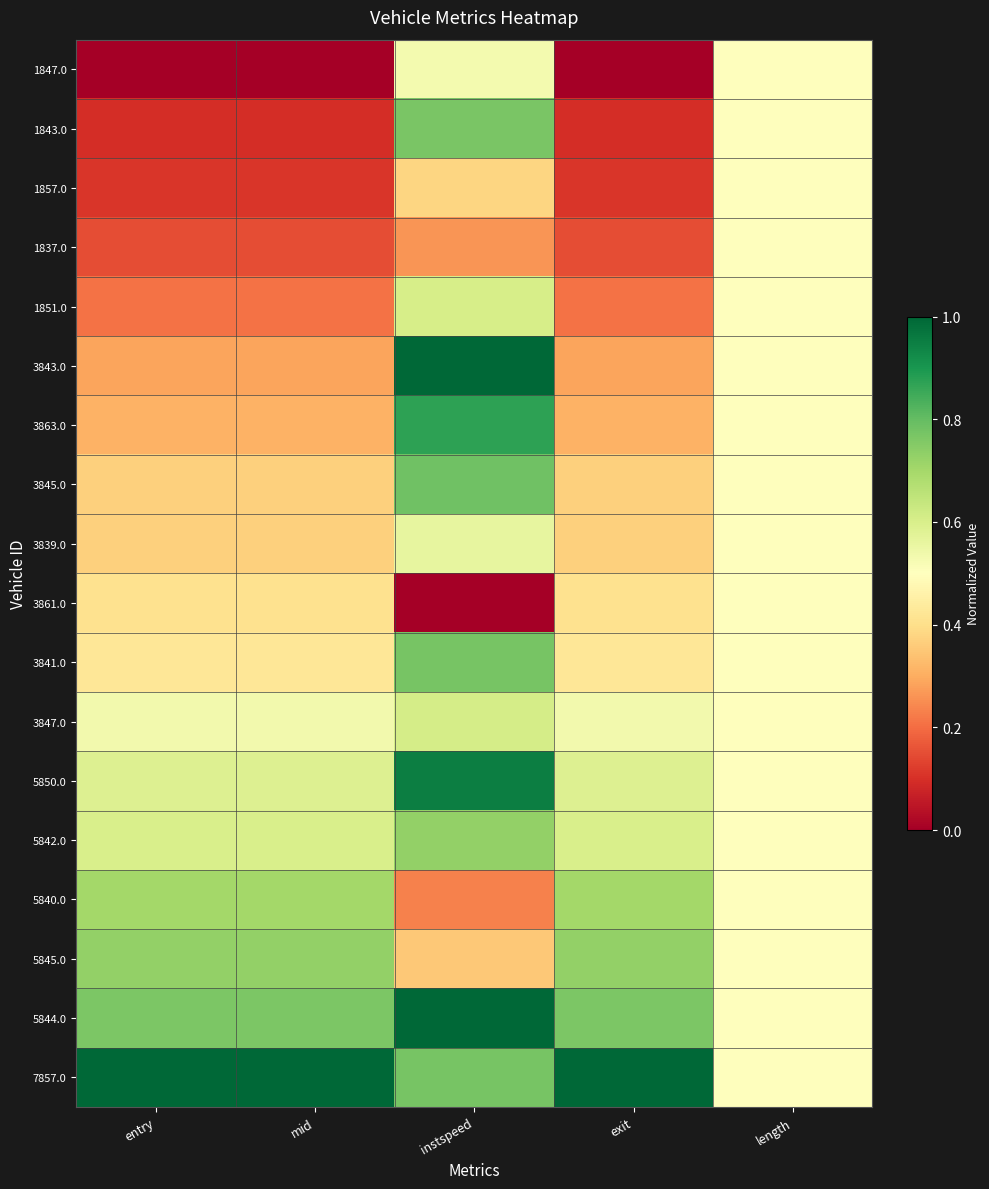

Rank the series by their maximum value, from highest to lowest.

5844.0, 7857.0, 3843.0, 5850.0, 3863.0, 3845.0, 3841.0, 1843.0, 5845.0, 5842.0, 5840.0, 3847.0, 1851.0, 3839.0, 1847.0, 1857.0, 1837.0, 3861.0